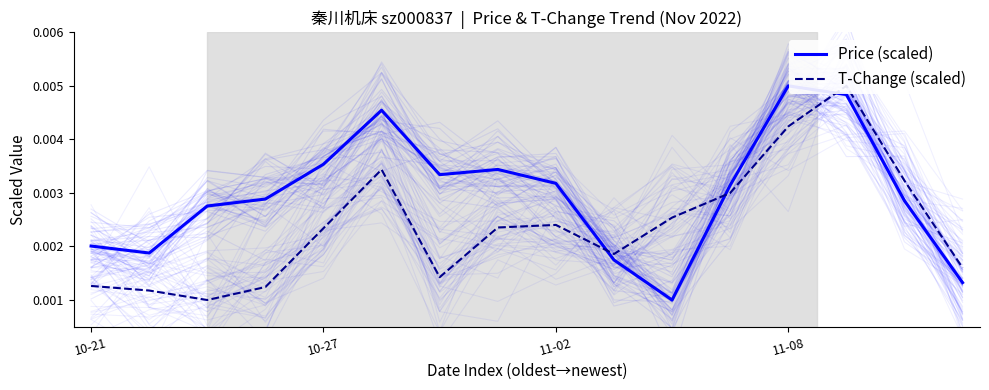

At 13, list the series in order from smallest to largest.

Price (scaled), T-Change (scaled)